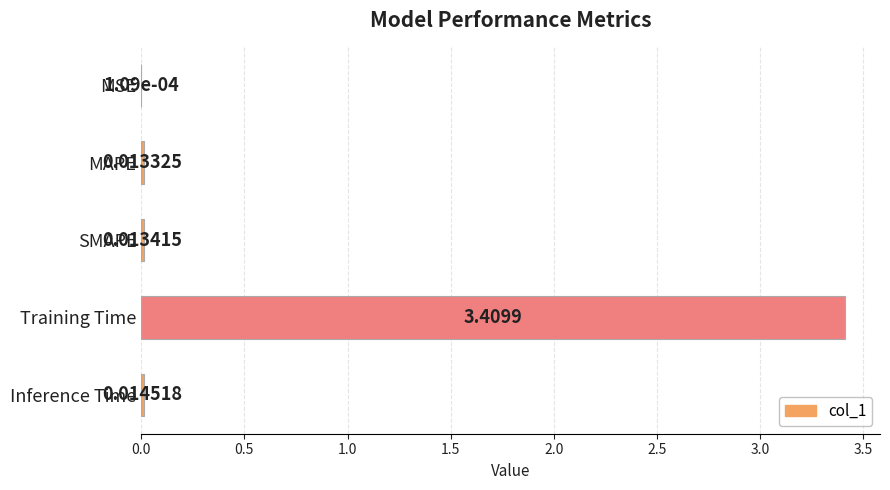

What is the sum of all values?

3.5